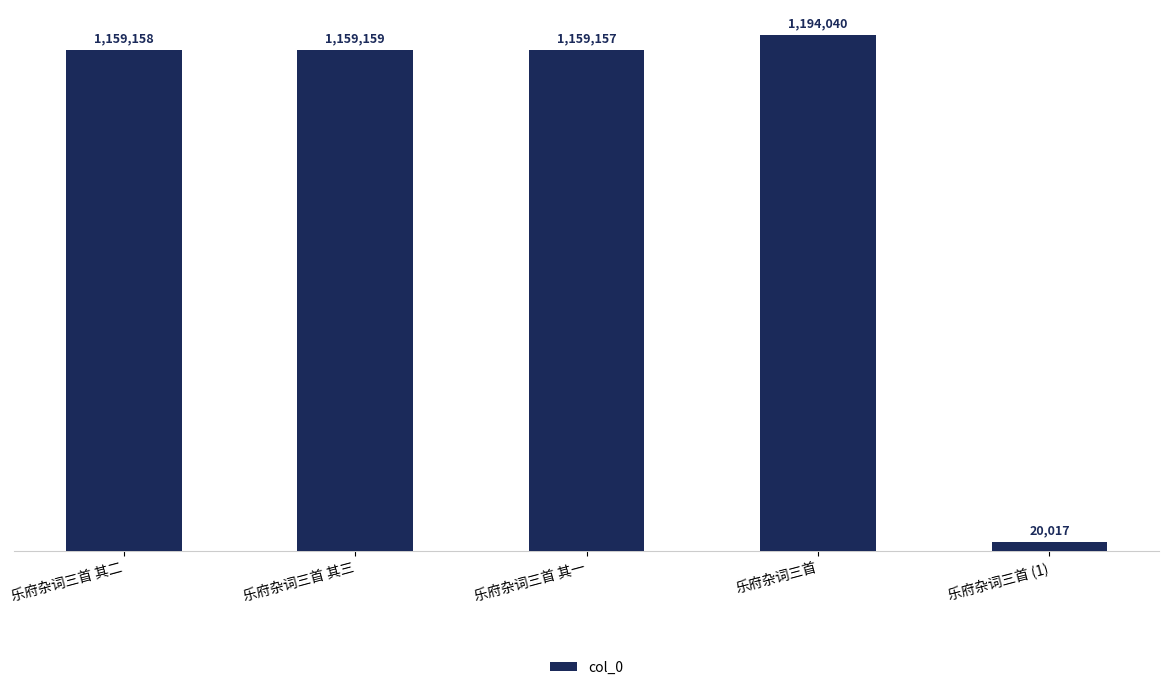

What is the change in value from 乐府杂词三首 其一 to 乐府杂词三首?

+34883